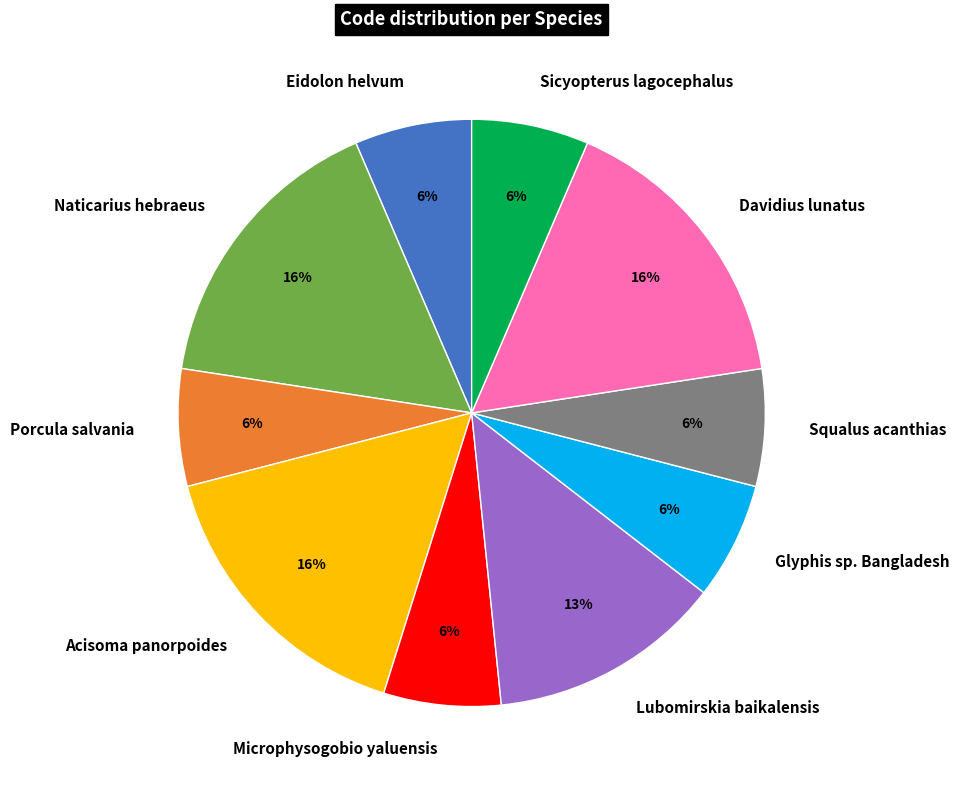

Does Davidius lunatus represent more than half of the total?

No